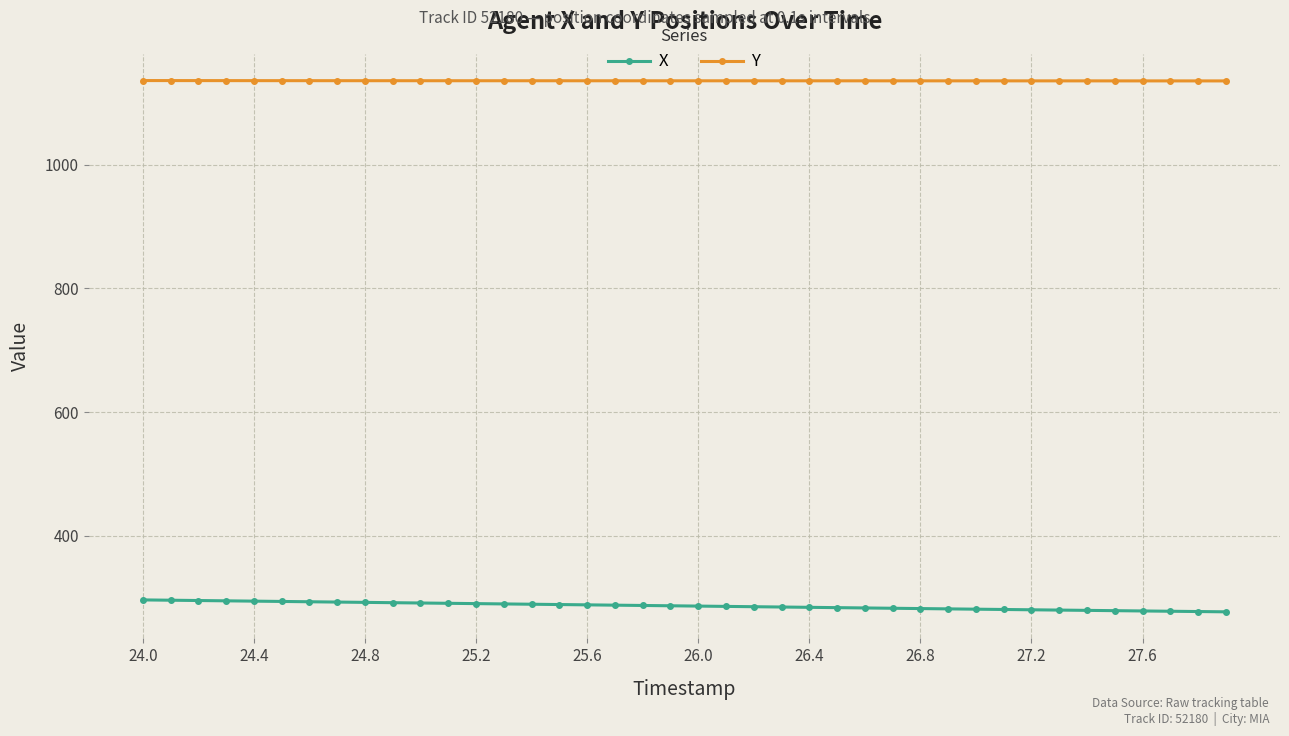

True or false: X and Y cross at least once.

False